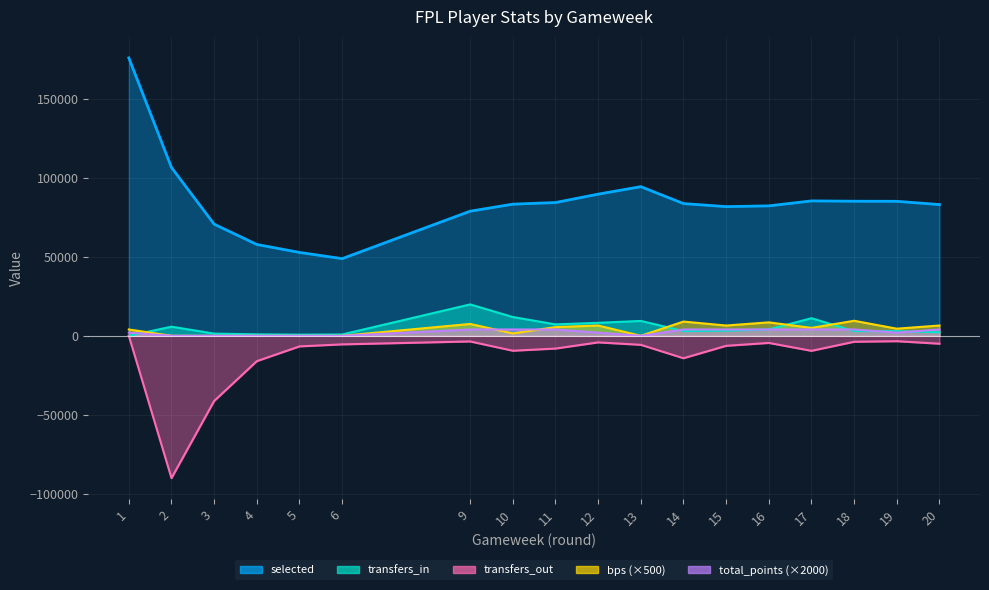

Between 1 and 11, which series saw the biggest shift?

selected